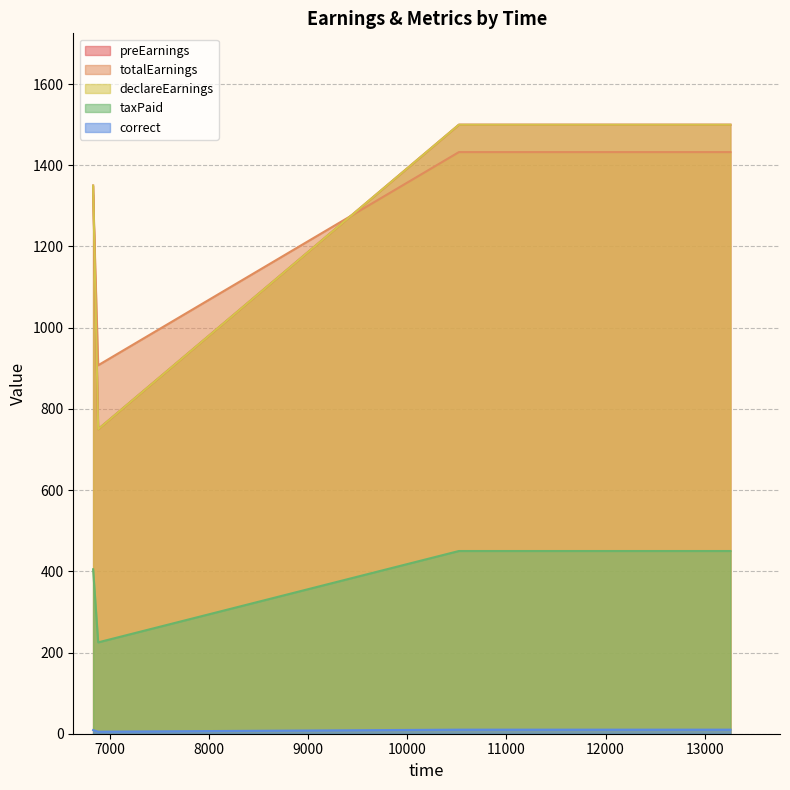

What is the label of the 4th point from the right?

6881